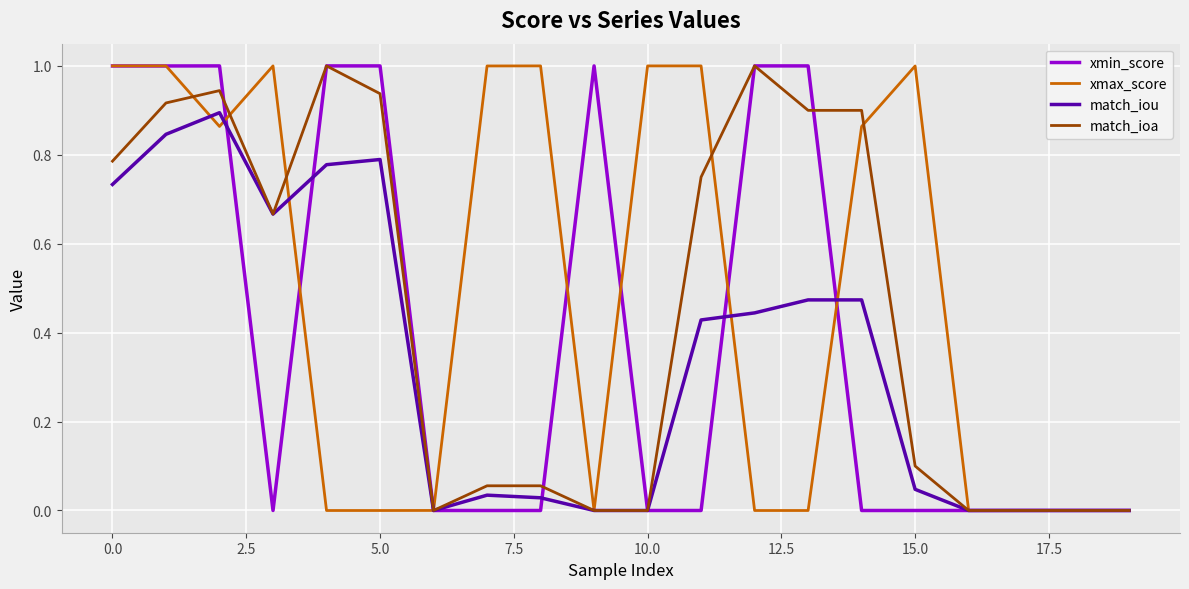

Rank the series by their average value, from highest to lowest.

xmax_score, match_ioa, xmin_score, match_iou